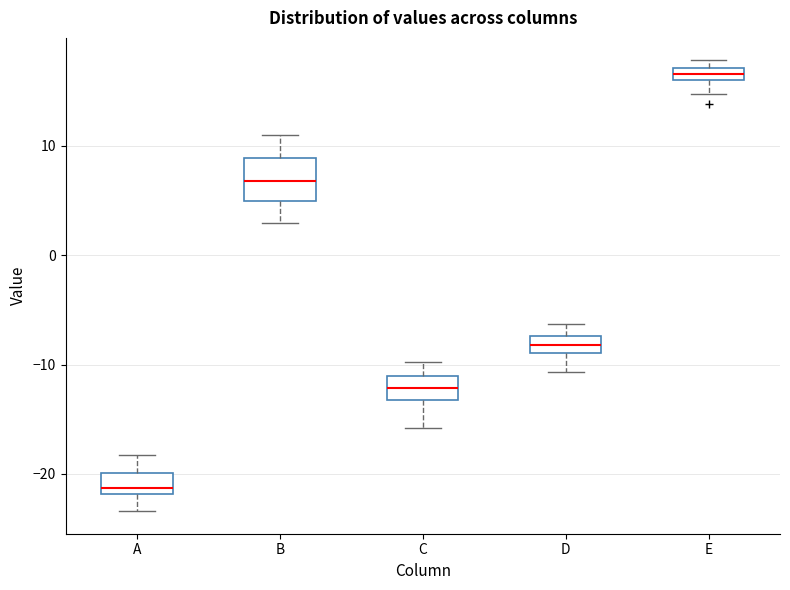

Where does the lower whisker of the box for C end on the y-axis? The values are not printed on the chart, so give them approximately, as read against the axis.

-16